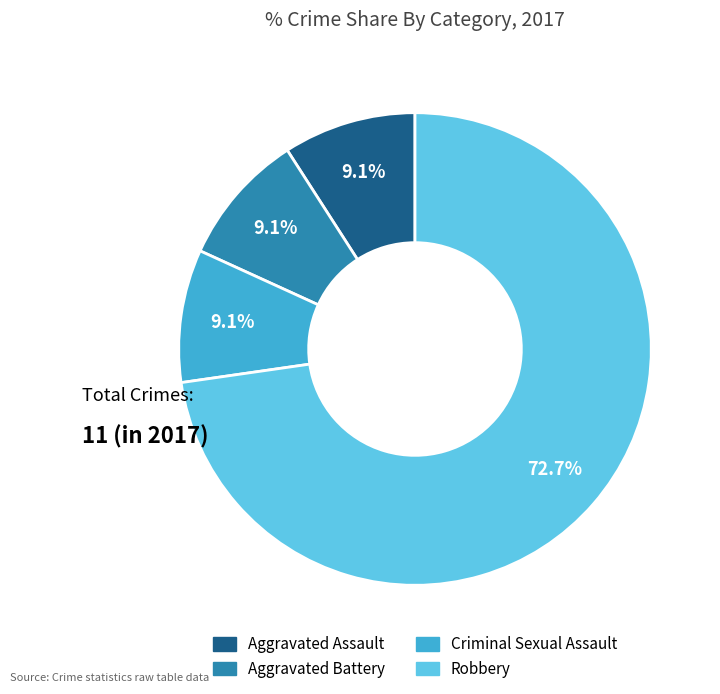

True or false: Criminal Sexual Assault accounts for 9% of the total.

True